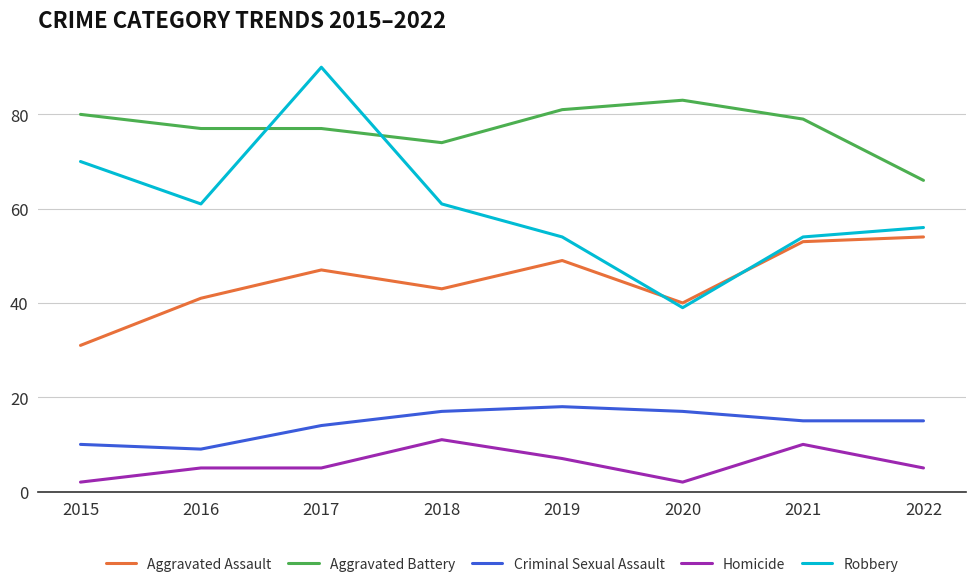

At how many categories does at least one series exceed 63?

8